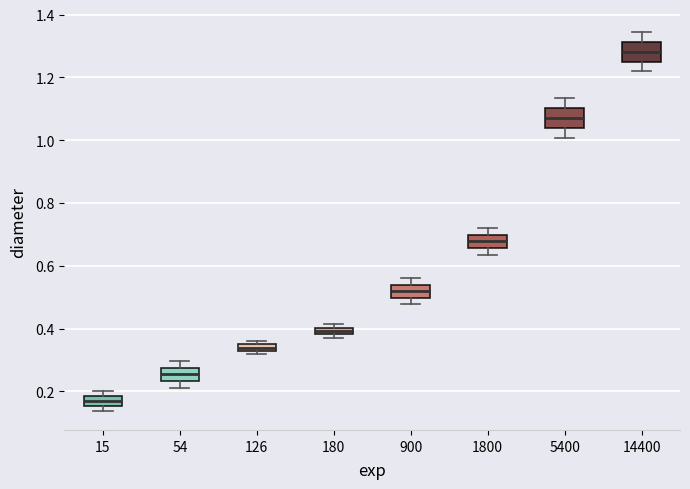

Where is the lower edge of the box at x = 900 on the y-axis? The values are not printed on the chart, so give them approximately, as read against the axis.

0.50